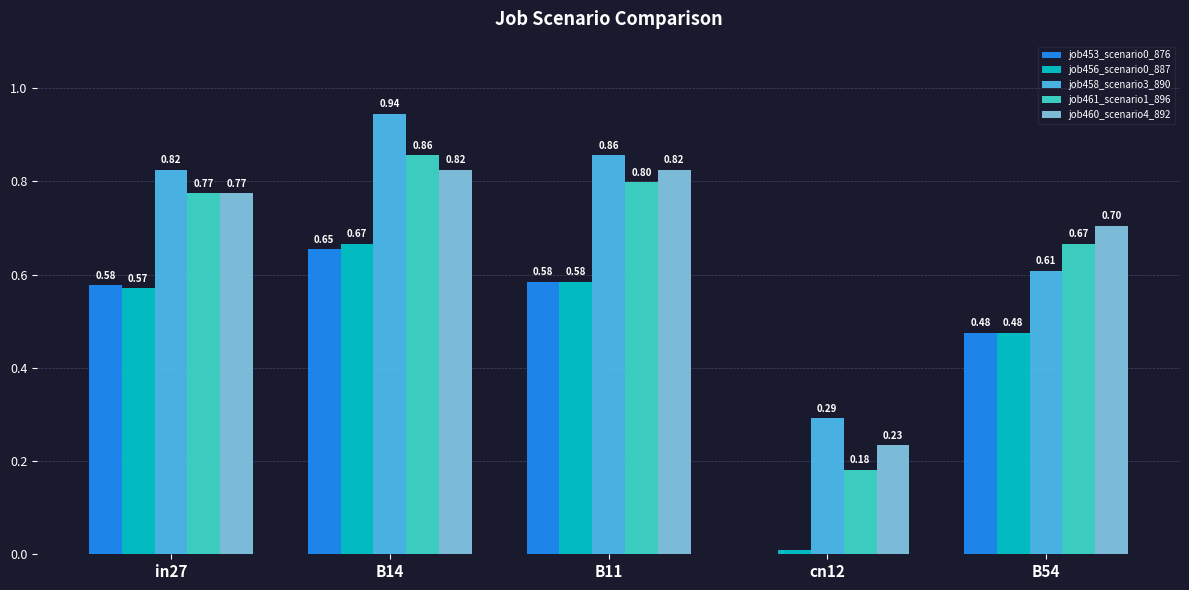

Which series changed the most between cn12 and B54?

job461_scenario1_896